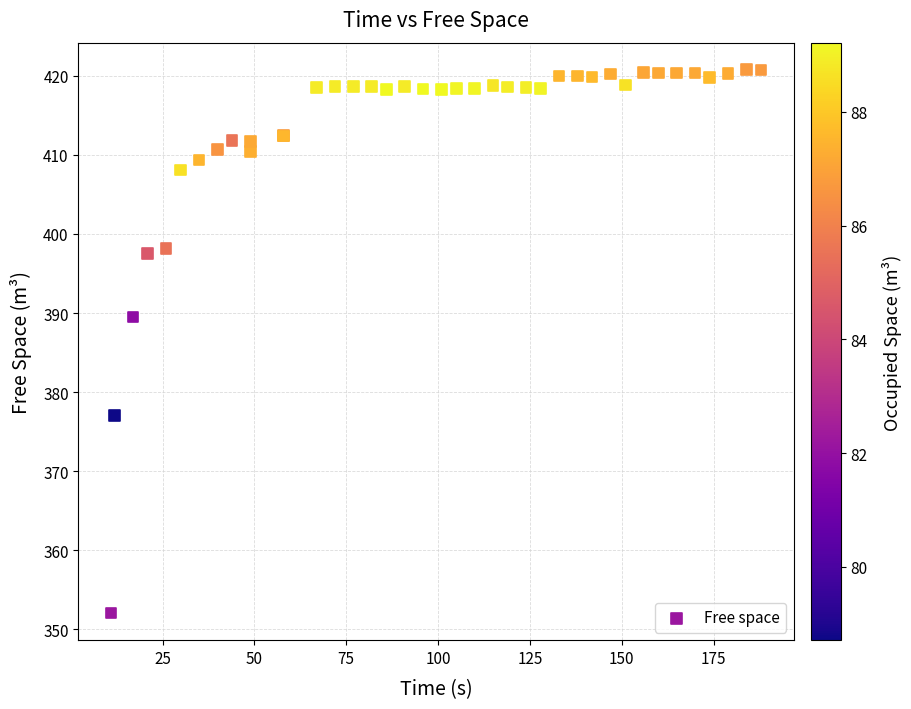

What Y value in the scatter plot is closest to 386?

389.5